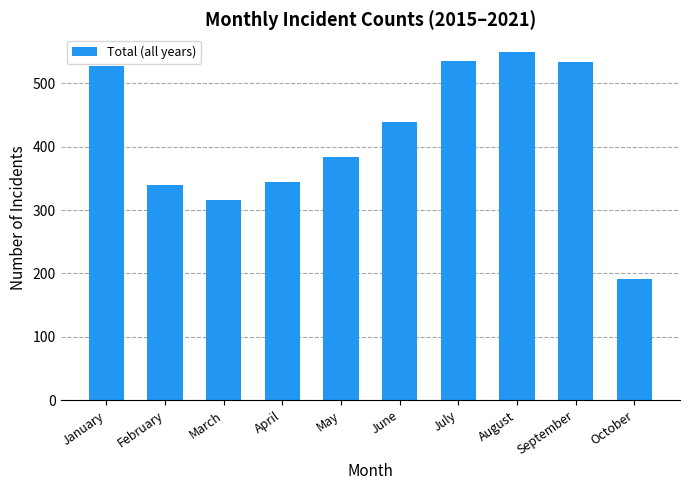

How many bars are there in total?

10